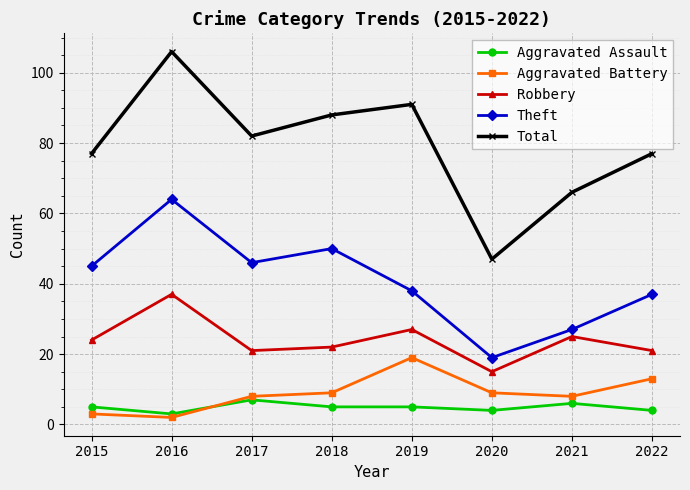

Where is the first local maximum for Robbery?

2016